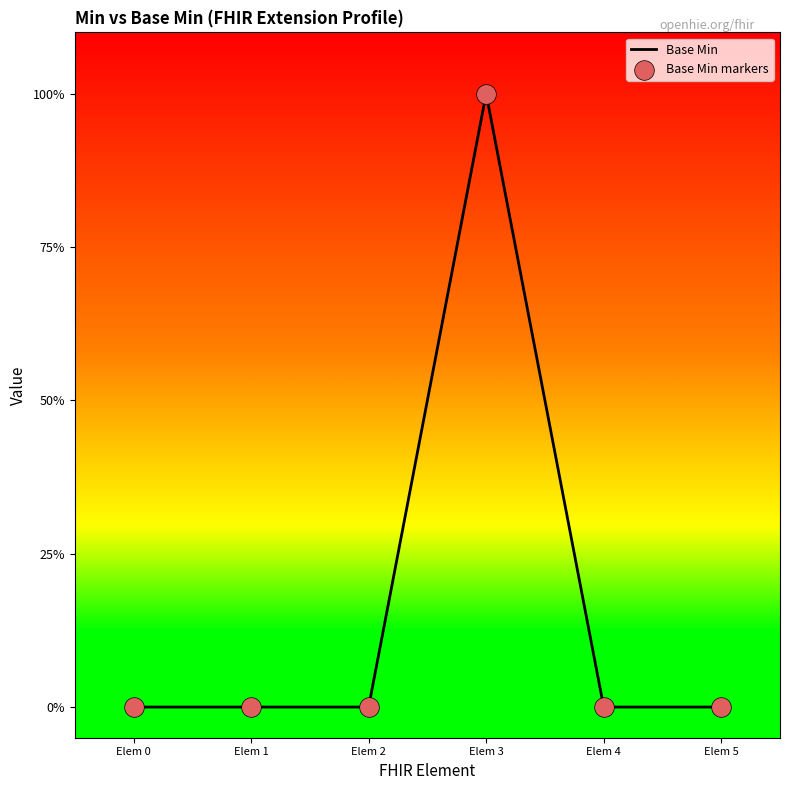

Is this an area chart (filled region under the line)?

Yes